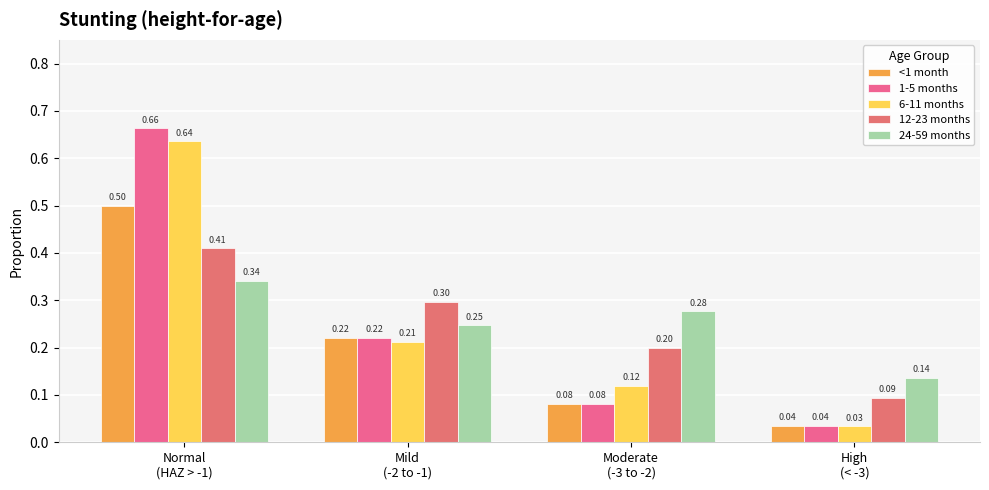

Which series has the largest range (max minus min)?

1-5 months